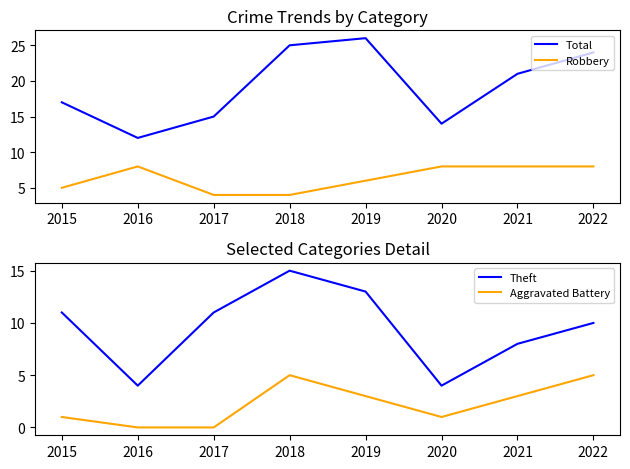

How many interior local valleys does the Aggravated Battery series have?

1